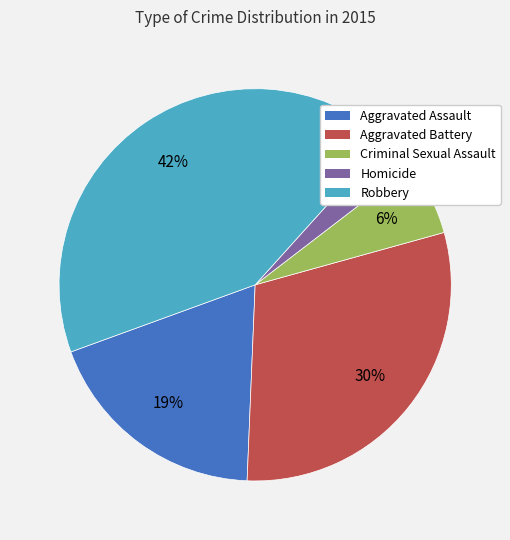

To the nearest percent, what percentage of the pie is Criminal Sexual Assault?

6%